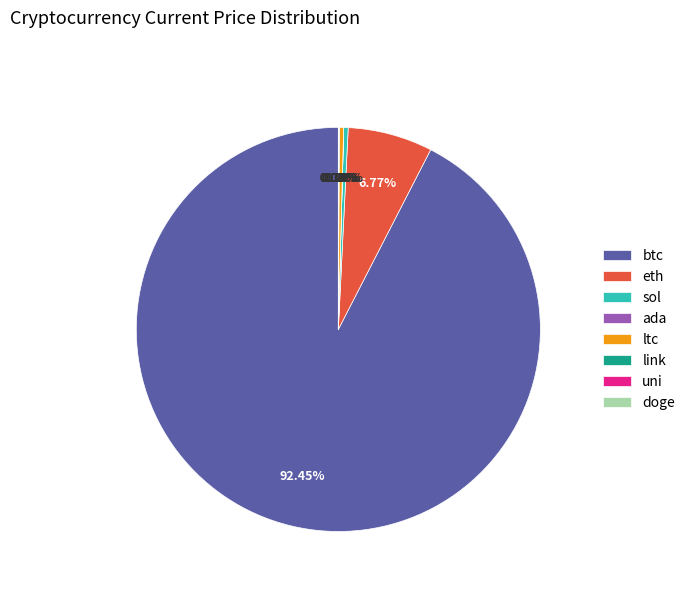

Which slice represents more than half of the pie?

btc